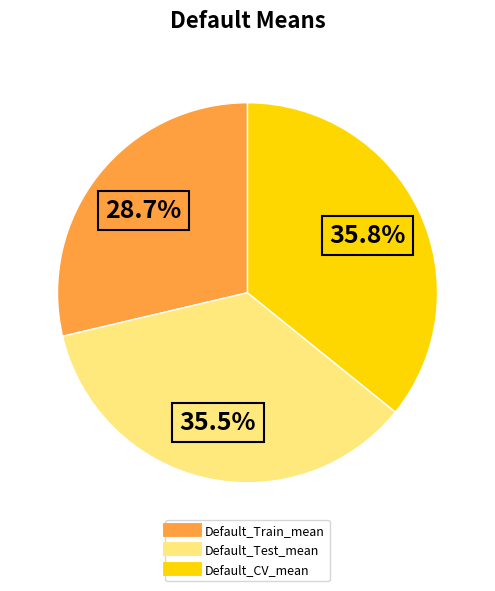

To the nearest percent, what percentage of the pie is Default_Train_mean?

29%